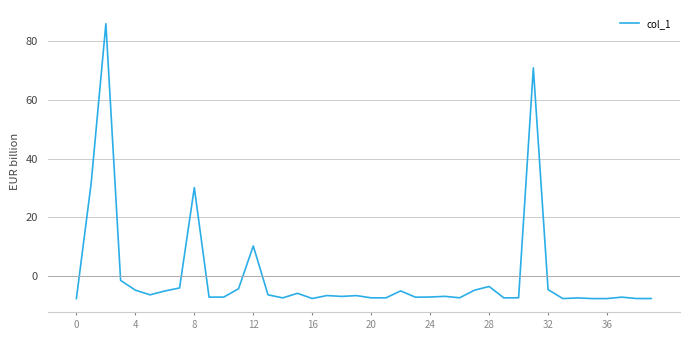

What is the difference between the maximum and minimum values?

93.8